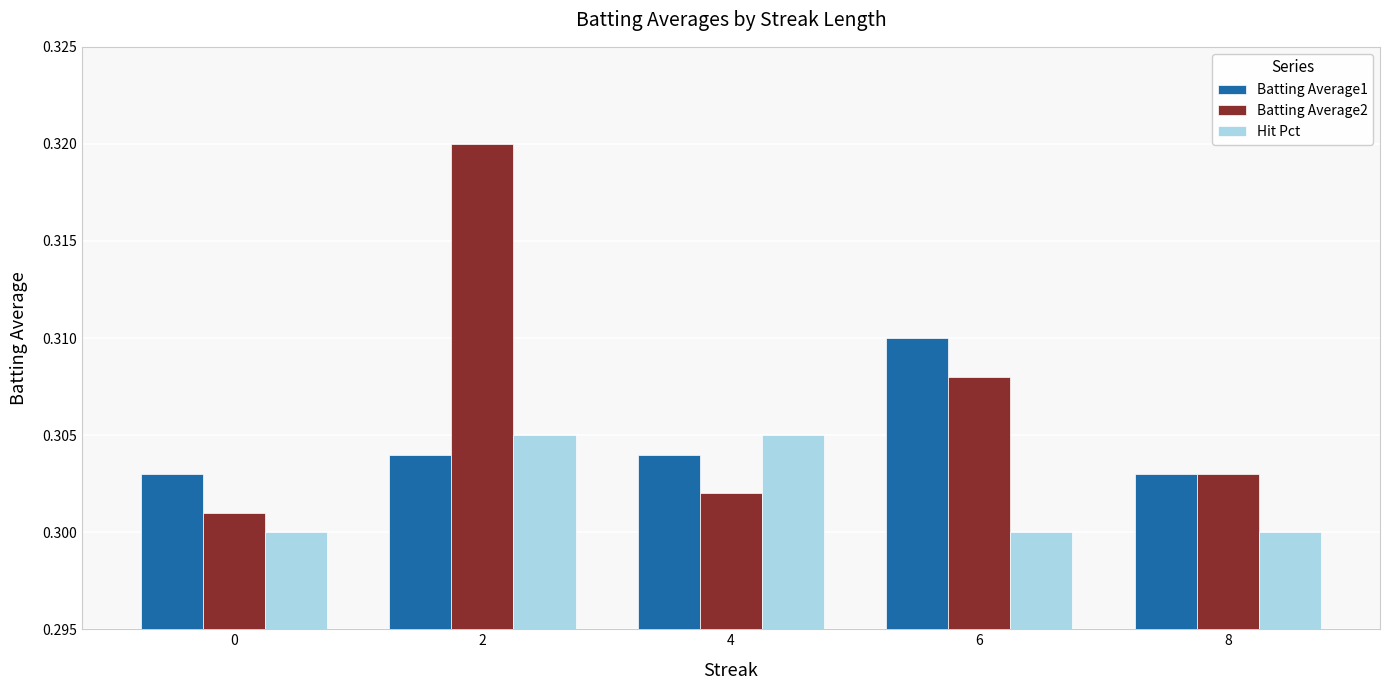

At 2, list the series in order from largest to smallest.

Batting Average2, Hit Pct, Batting Average1